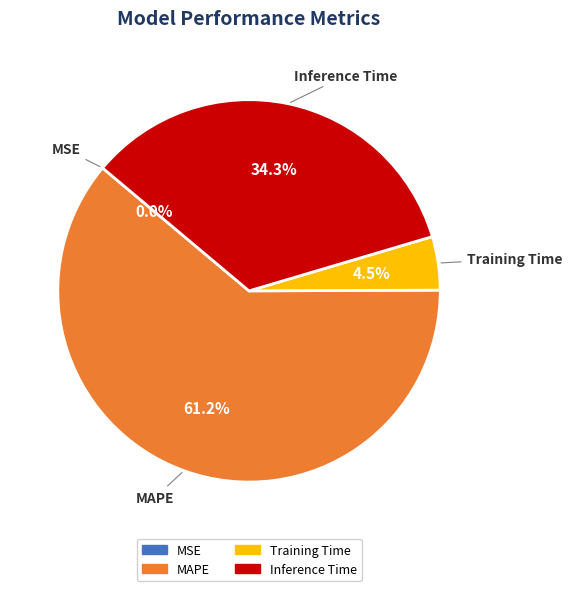

Which slice represents more than half of the pie?

MAPE